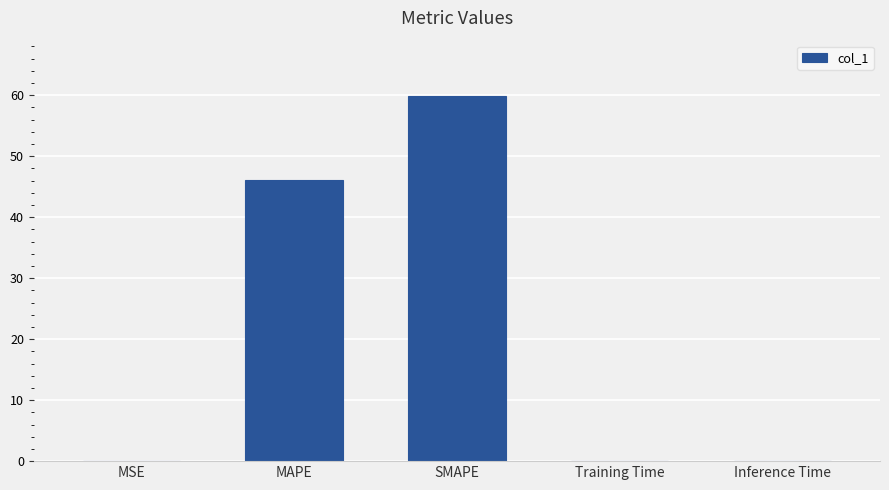

At which category does the chart reach its peak across all series?

SMAPE